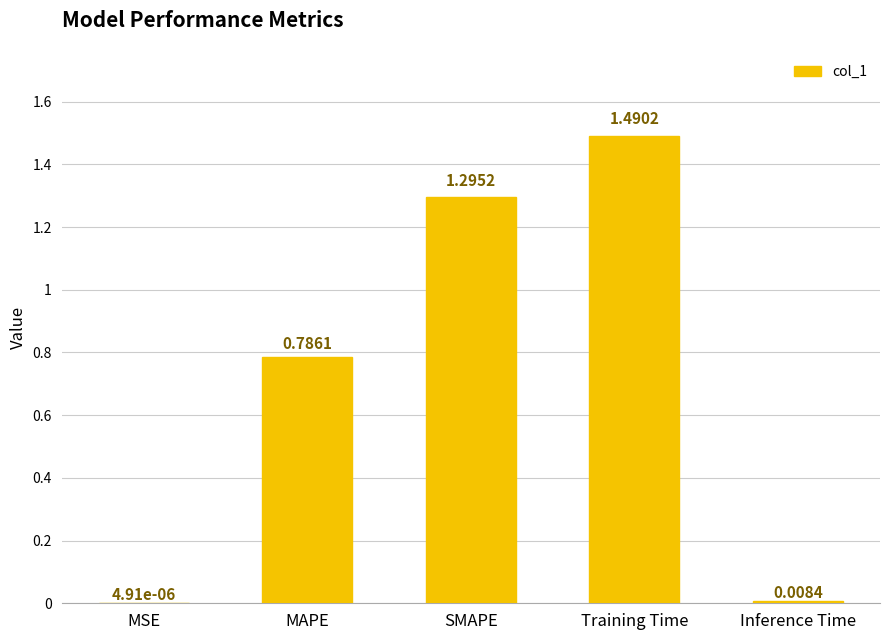

The chart shows a value of 0.6 at SMAPE. True or false?

False